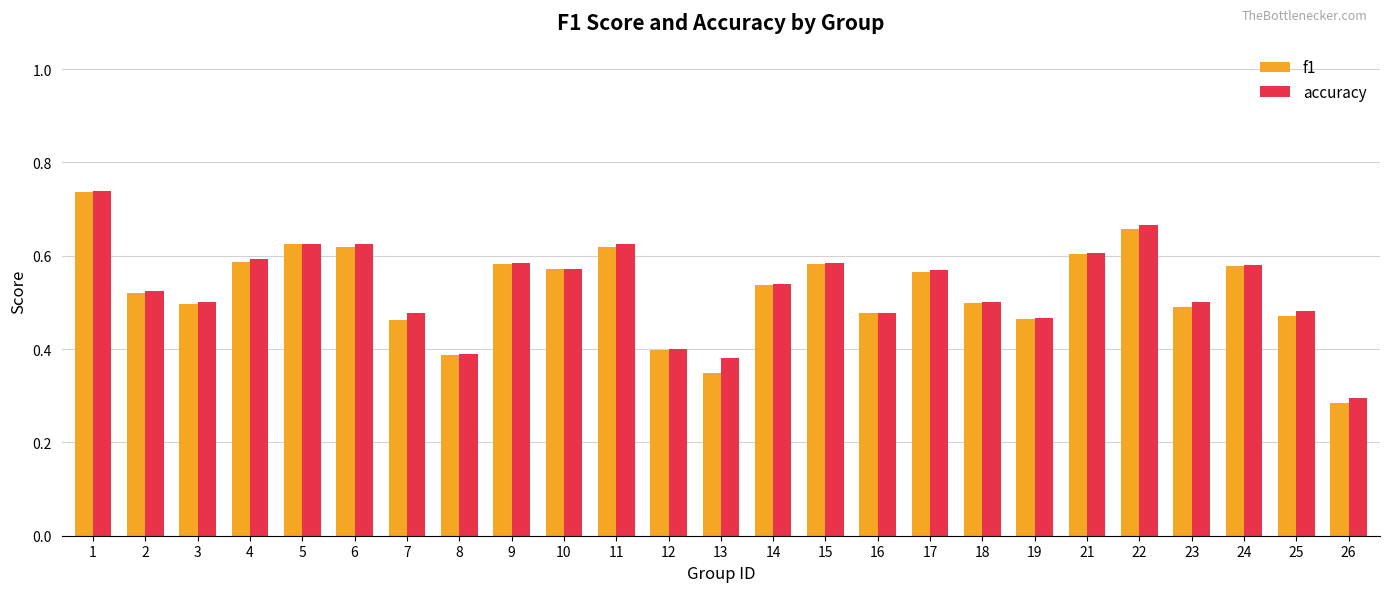

What is the total value across all series at 3?

1.0